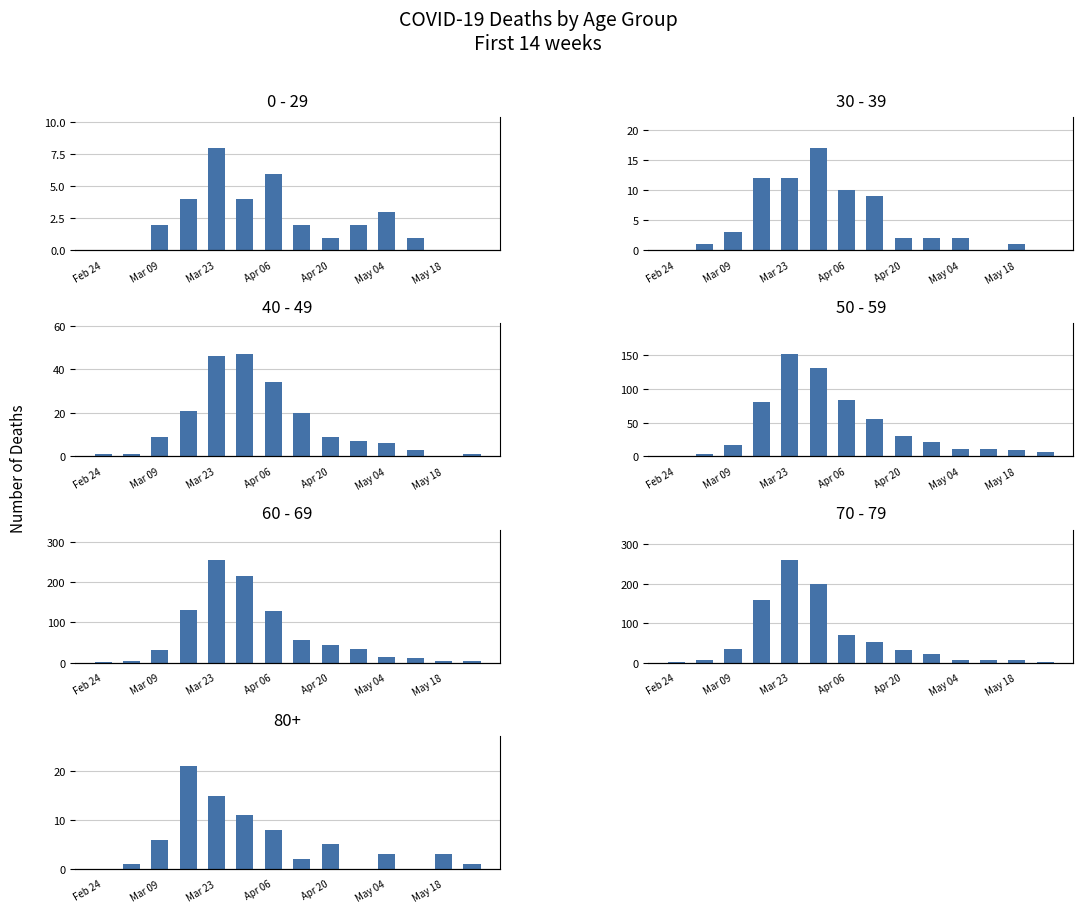

How many values in the 0 - 29 series are below 2?

6